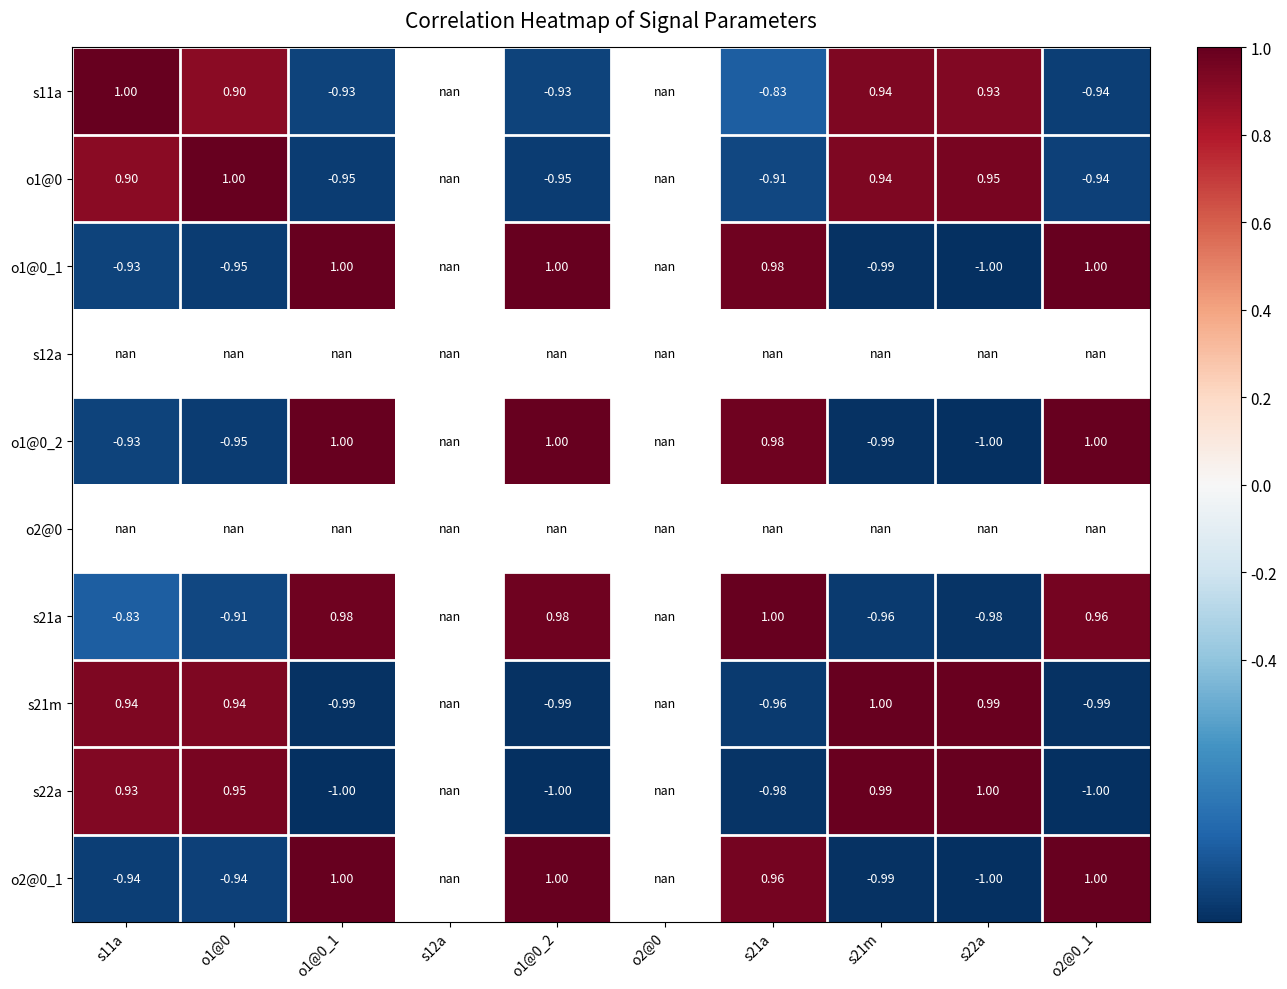

The value of o1@0_1 at o1@0_1 is 1.7. True or false?

False